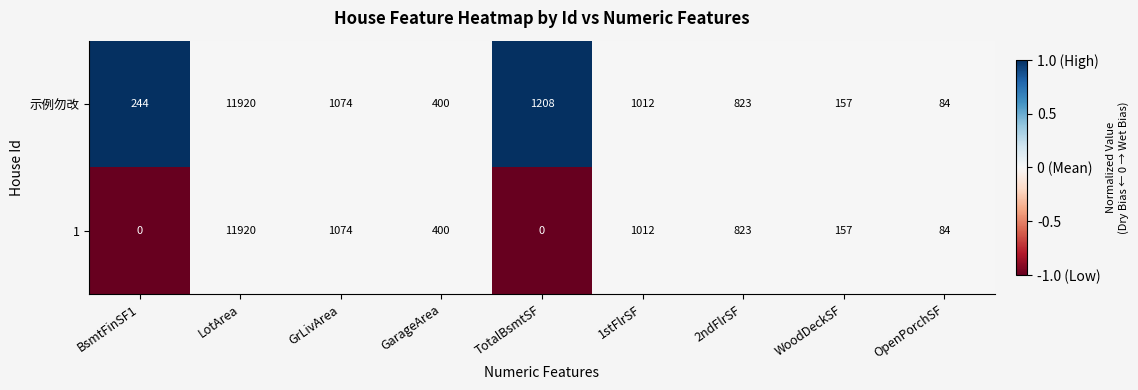

What is the greatest value displayed?

11920